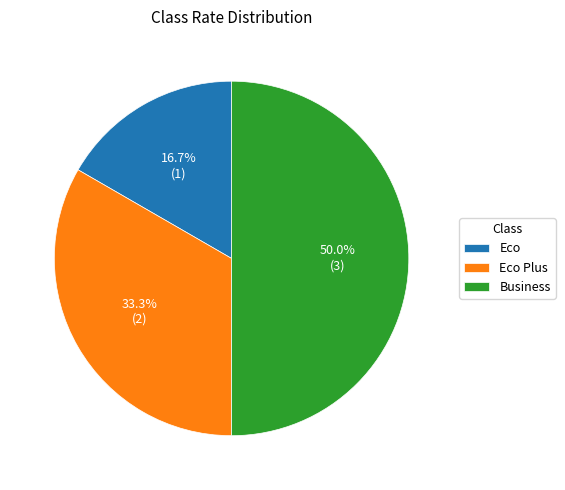

To the nearest percent, what portion does Eco represent?

17%